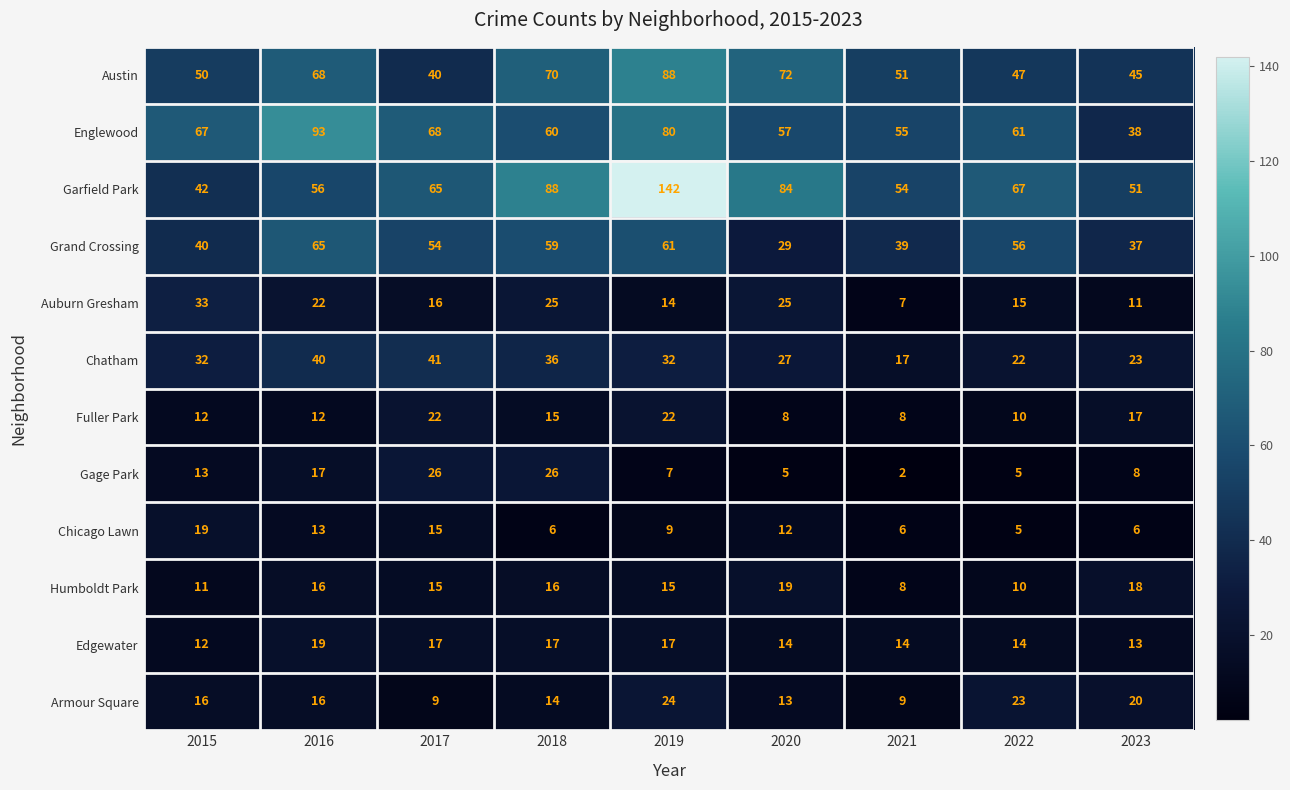

Between 2017 and 2020, which series saw the biggest shift?

Austin